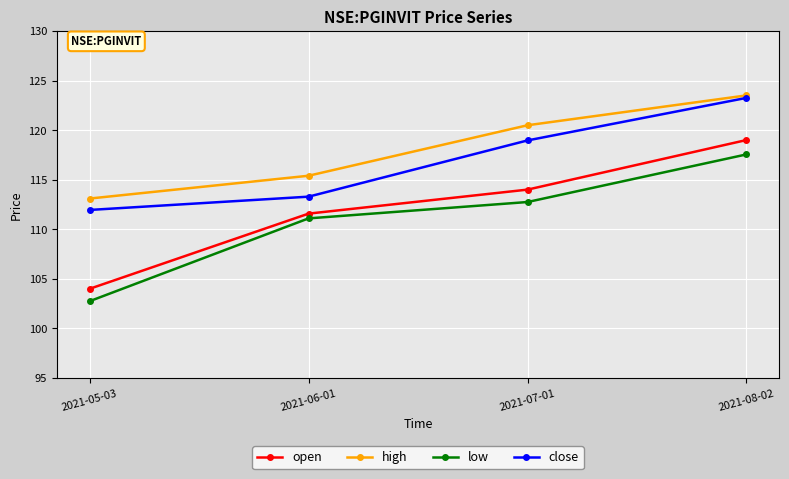

At how many categories does at least one series exceed 116?

2